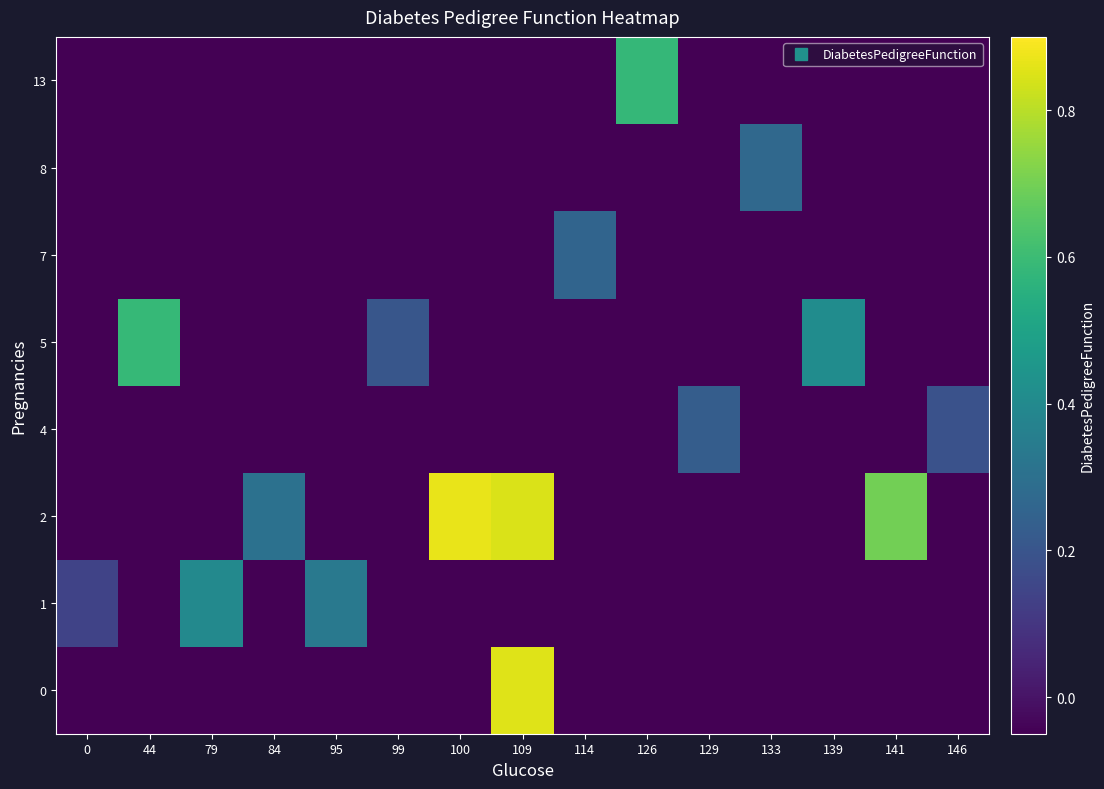

Which has a higher value, 79 or 129?

79